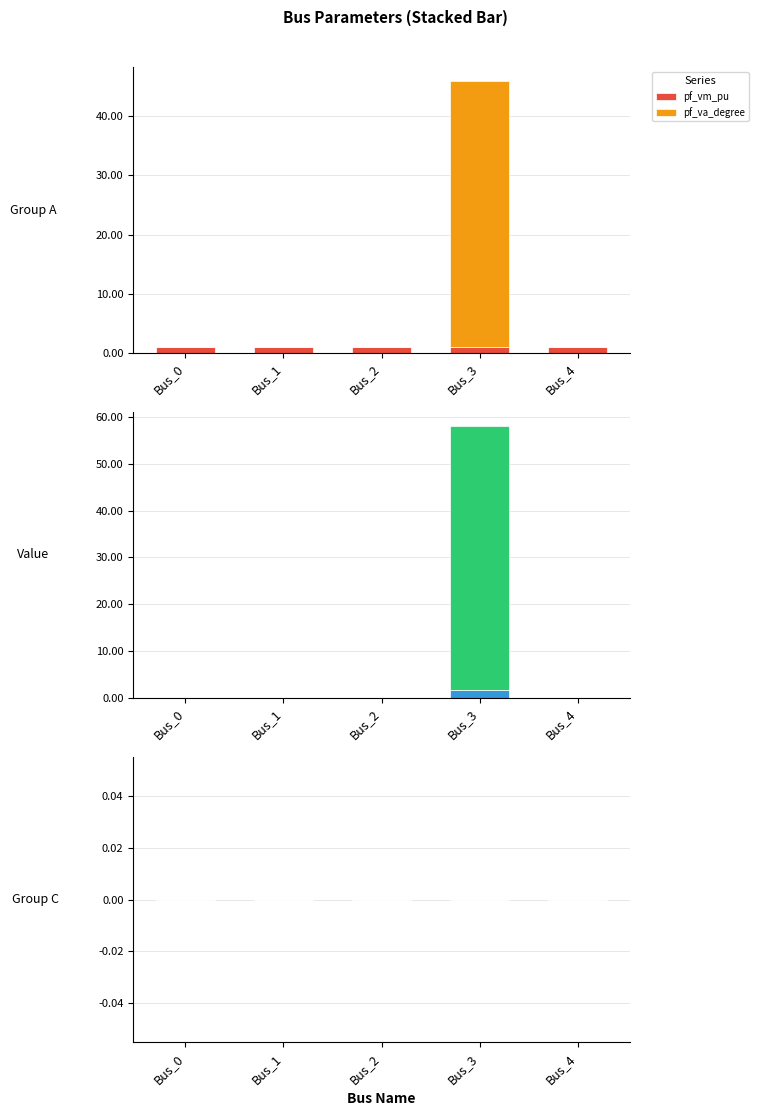

Is the value of pf_ikss_ka at Bus_4 greater than the value of pf_va_degree at Bus_0?

No